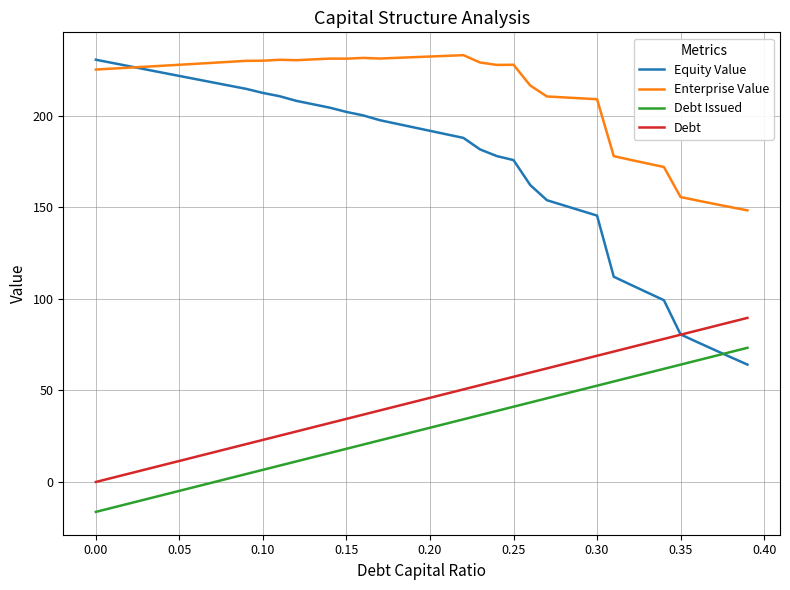

True or false: Debt and Debt Issued cross at least once.

False